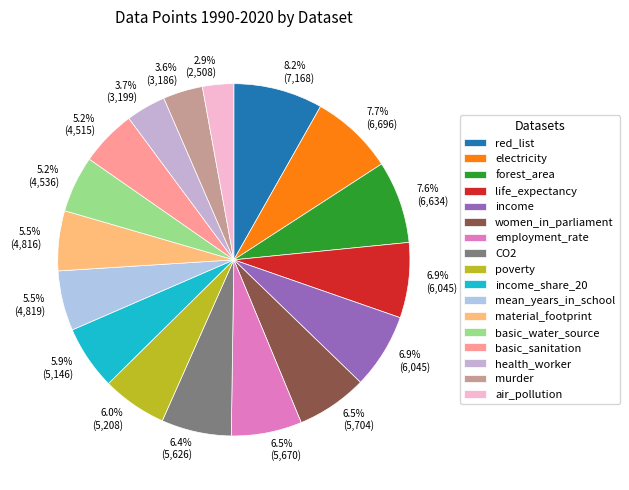

What percentage is the basic_sanitation slice, to the nearest percent?

5%